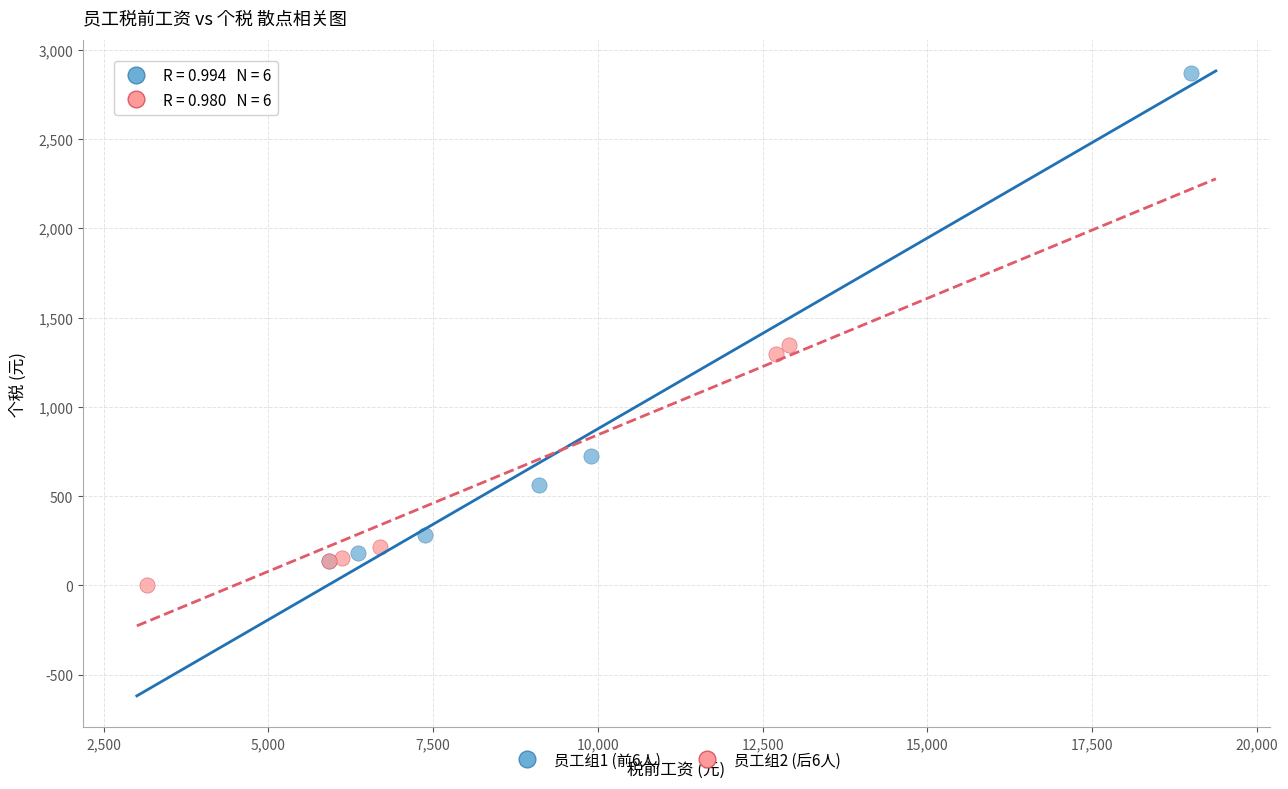

Which series has the widest spread of Y values?

员工组1 (前6人)